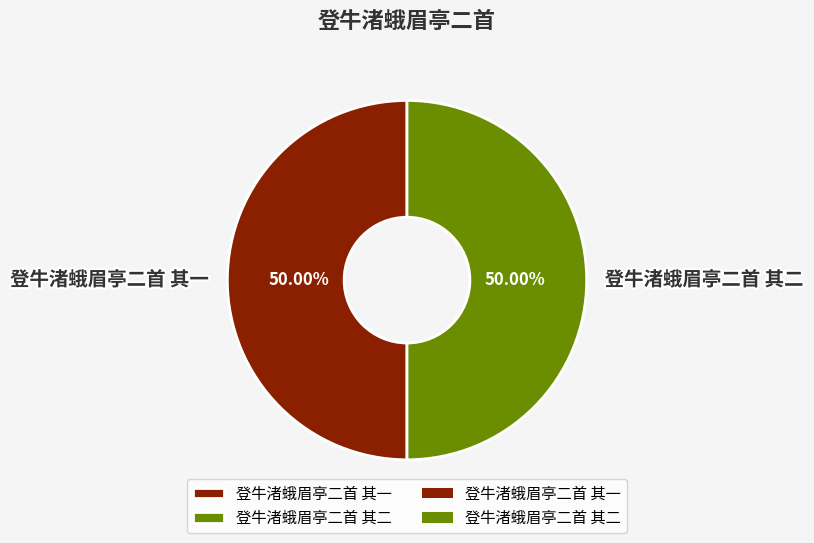

Count the number of slices in the pie.

2